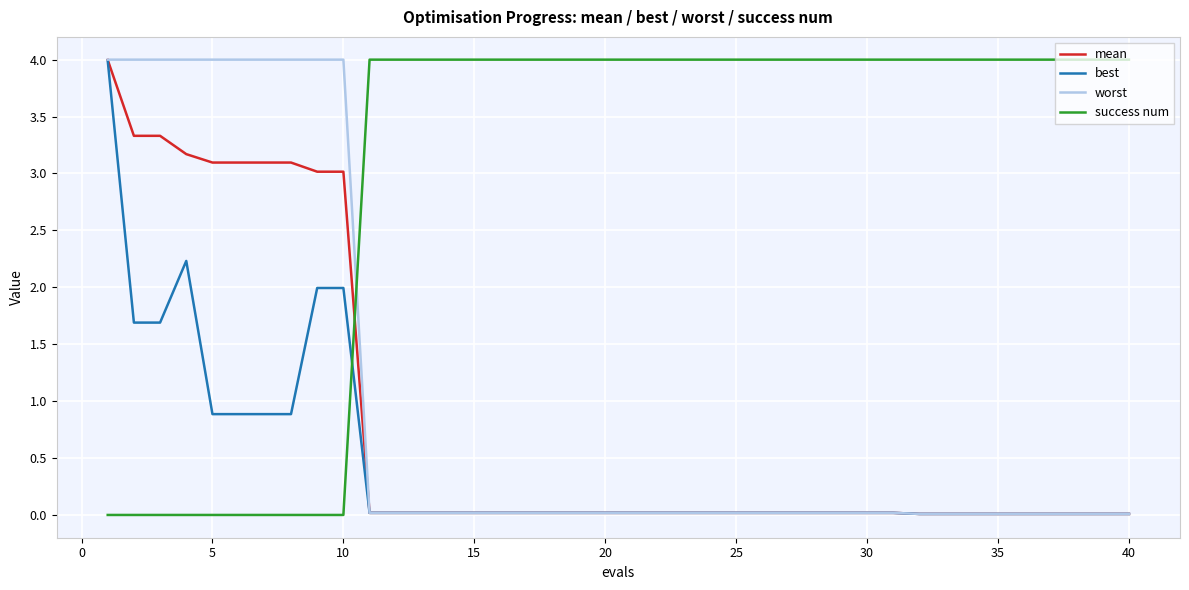

Which series has the largest total across all categories?

success num